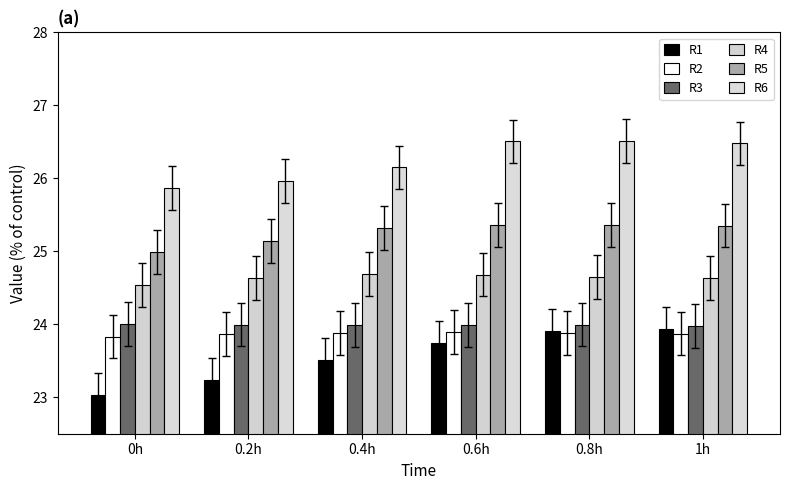

Count the number of categories in the chart.

6